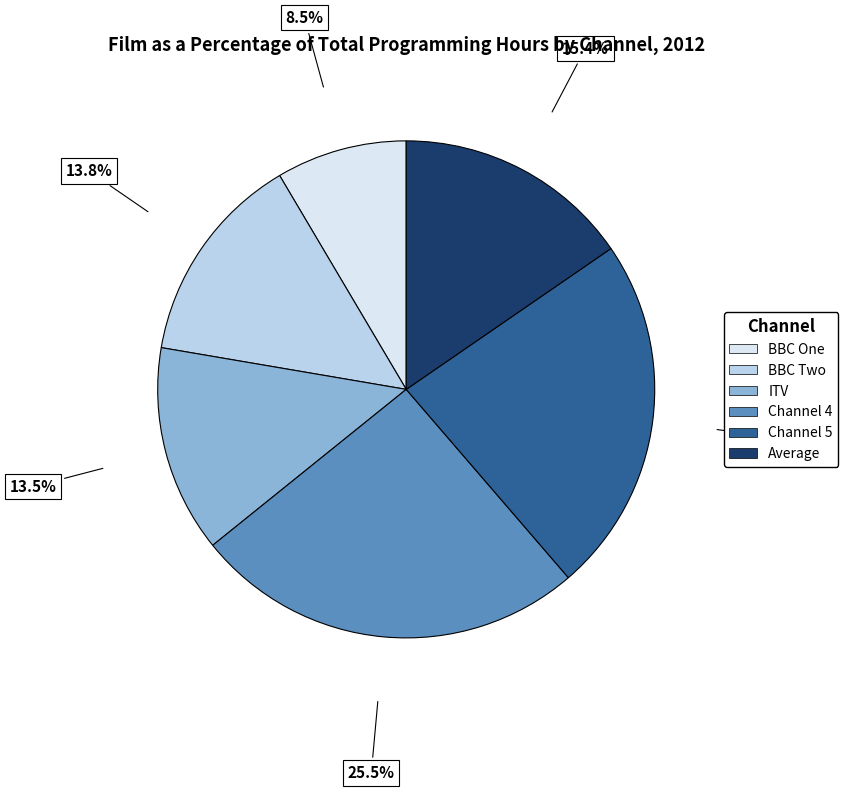

To the nearest percent, what portion does Channel 5 represent?

23%